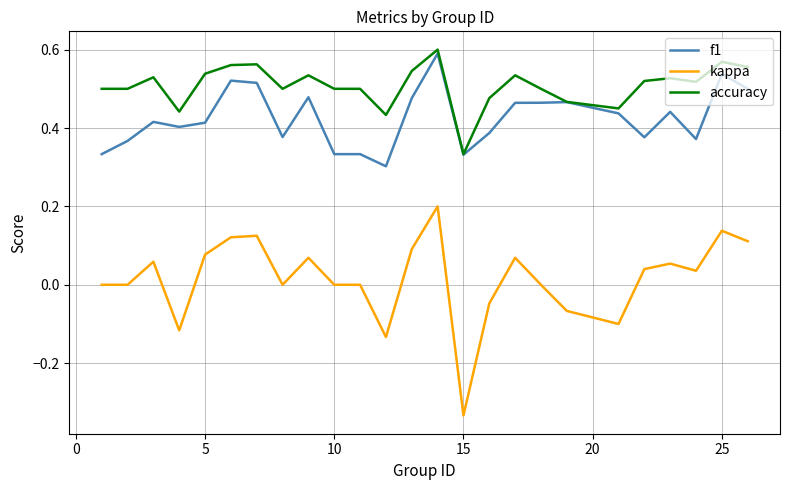

True or false: accuracy and kappa cross at least once.

False